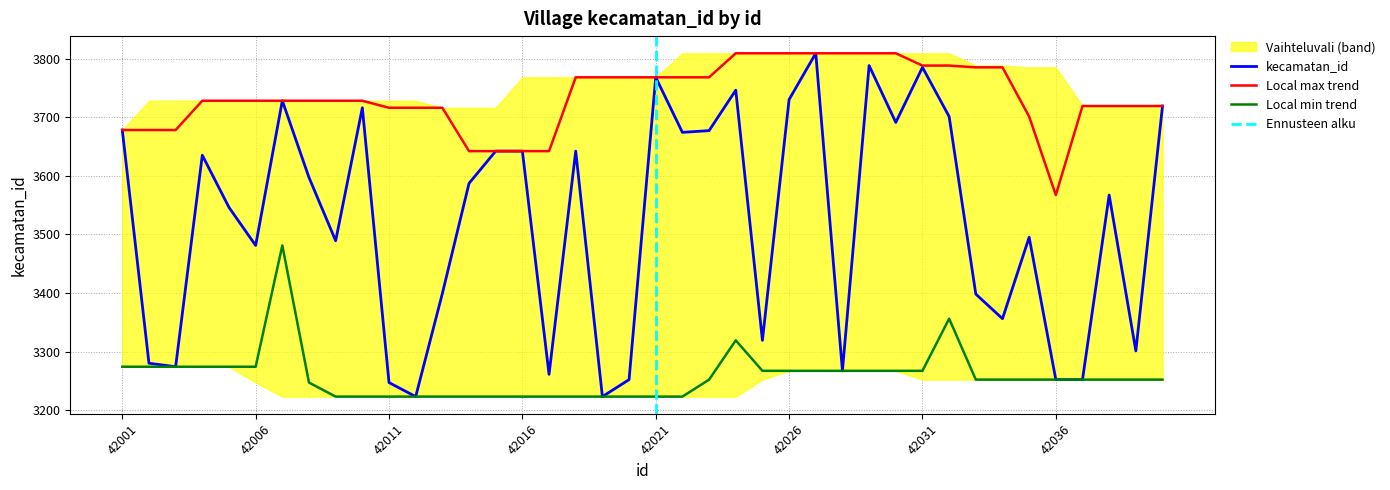

True or false: there are more than 2 points higher than both neighbors.

True